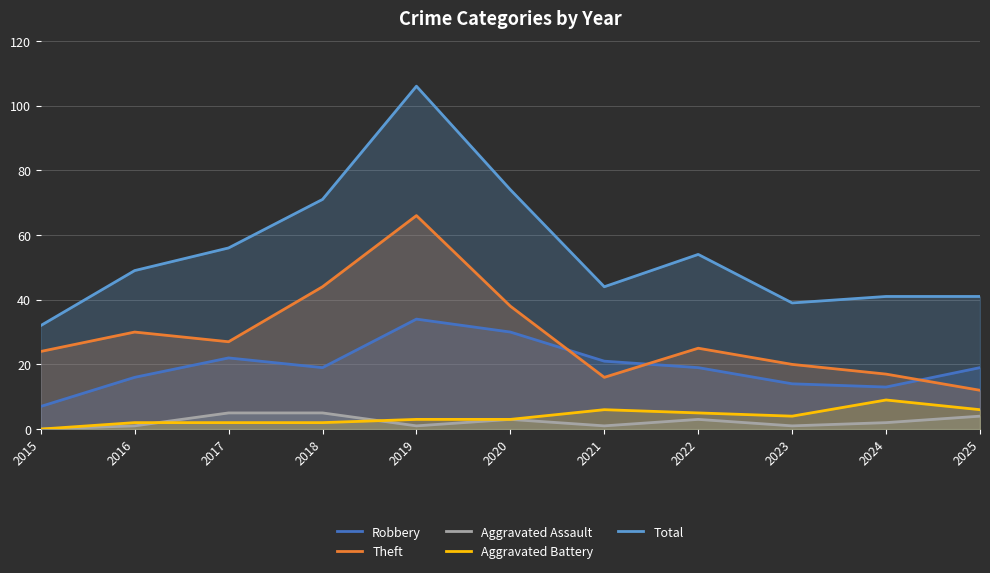

Rank the series by their maximum value, from highest to lowest.

Total, Theft, Robbery, Aggravated Battery, Aggravated Assault